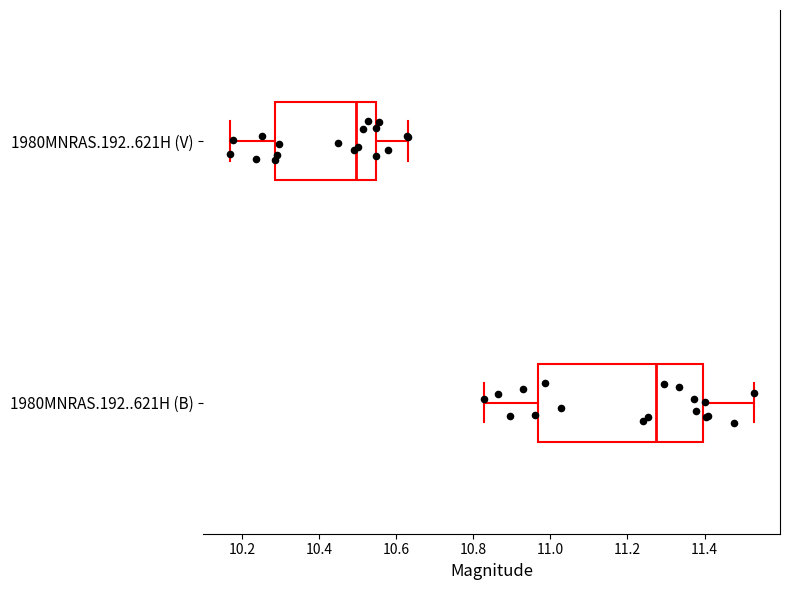

Reading bottom to top, read every box against the x-axis: the position of its median line, the range the box covers, and the ends of its whiskers. The values are not printed on the chart, so give them approximately, as read against the axis.

1980MNRAS.192..621H (B): median 11.28, box 10.96 to 11.40, whiskers 10.82 to 11.52
1980MNRAS.192..621H (V): median 10.50, box 10.28 to 10.54, whiskers 10.16 to 10.64